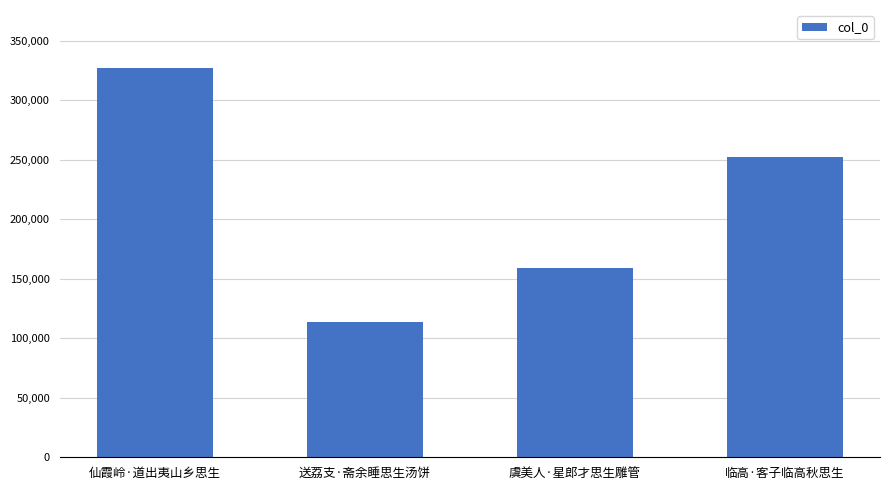

What is the ratio of the value at 仙霞岭·道出夷山乡思生 to the value at 虞美人·星郎才思生雕管?

2.1